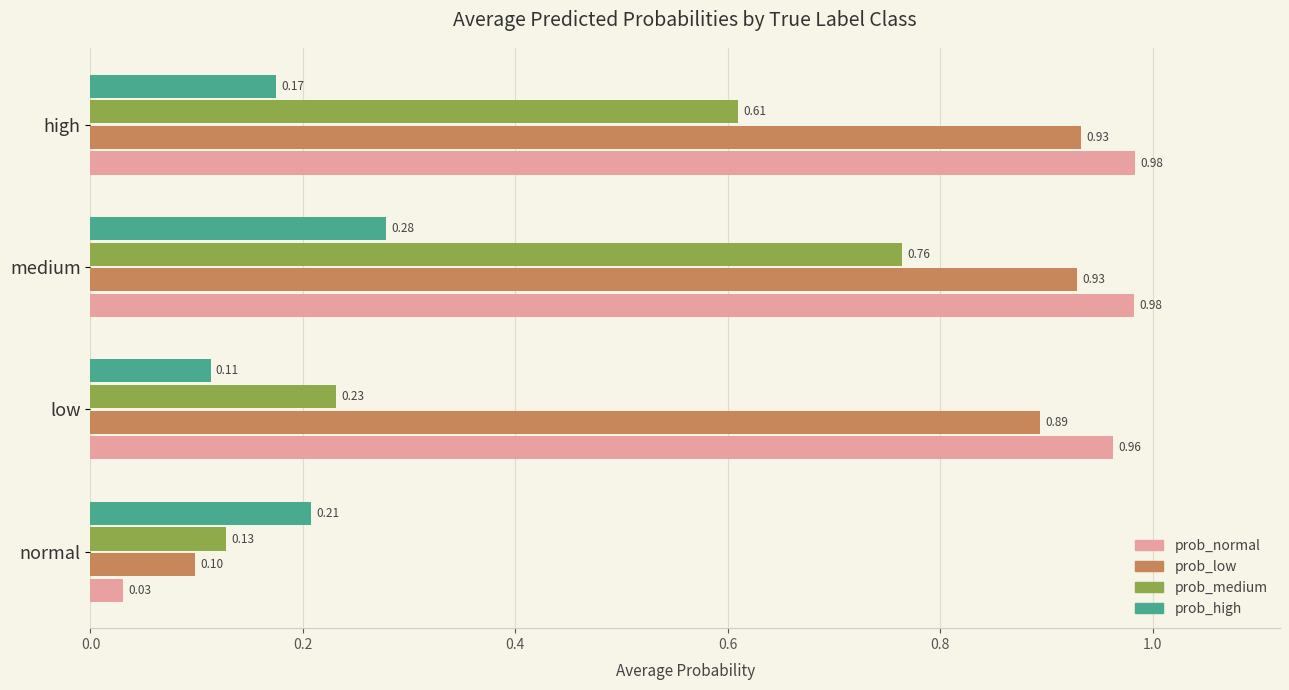

Which series has the largest total across all categories?

prob_normal